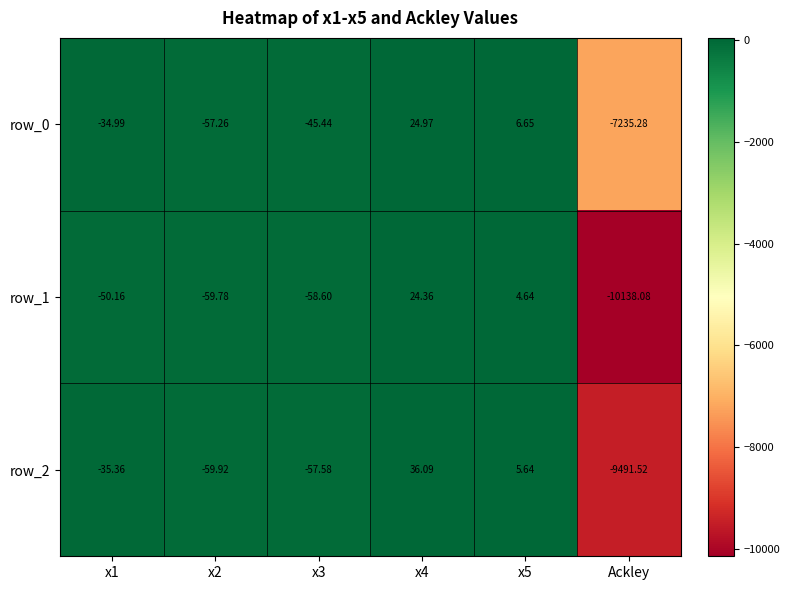

What is the greatest value displayed?

36.1